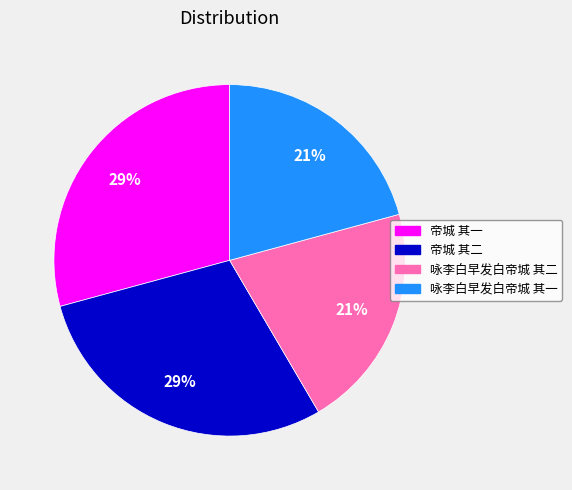

Does any single category account for the majority?

No